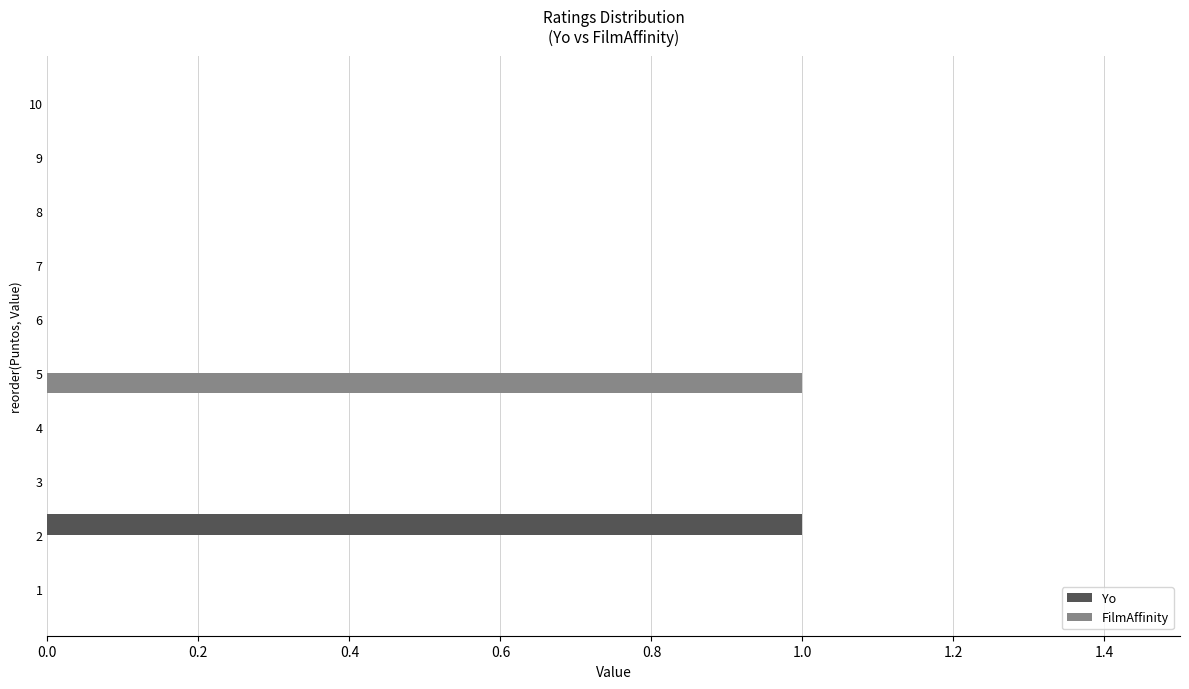

True or false: FilmAffinity has a value of 0 at 1.

True